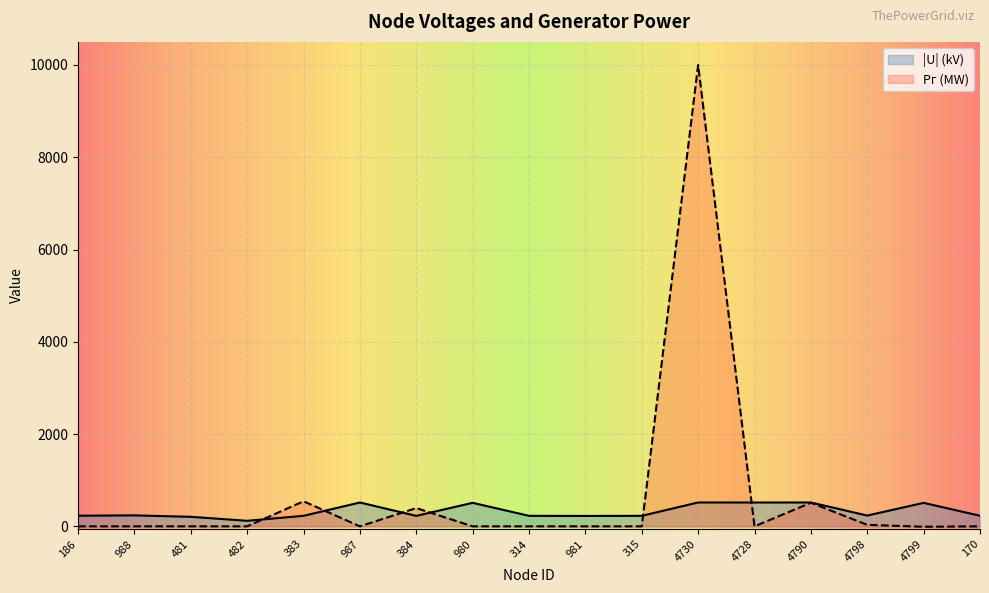

What is the label of the 3rd point from the left?

481